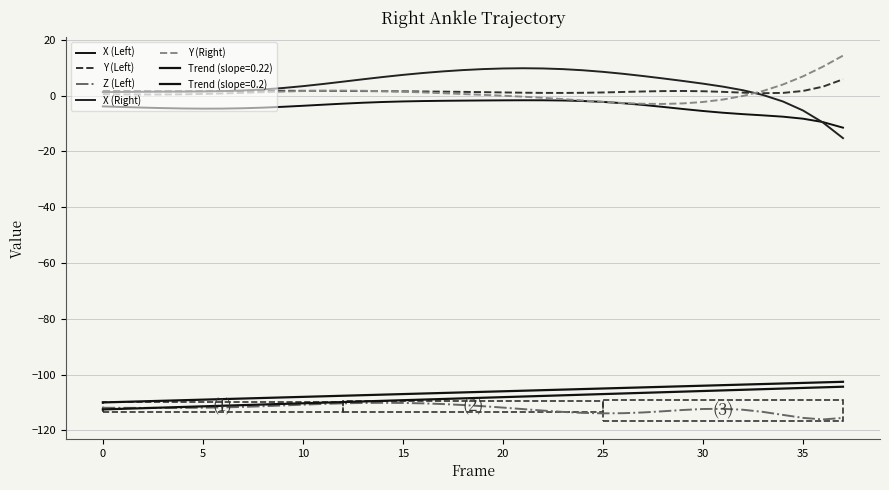

List the series in order of their peak value, highest first.

Y (Right), X (Right), Y (Left), X (Left), Z (Left)